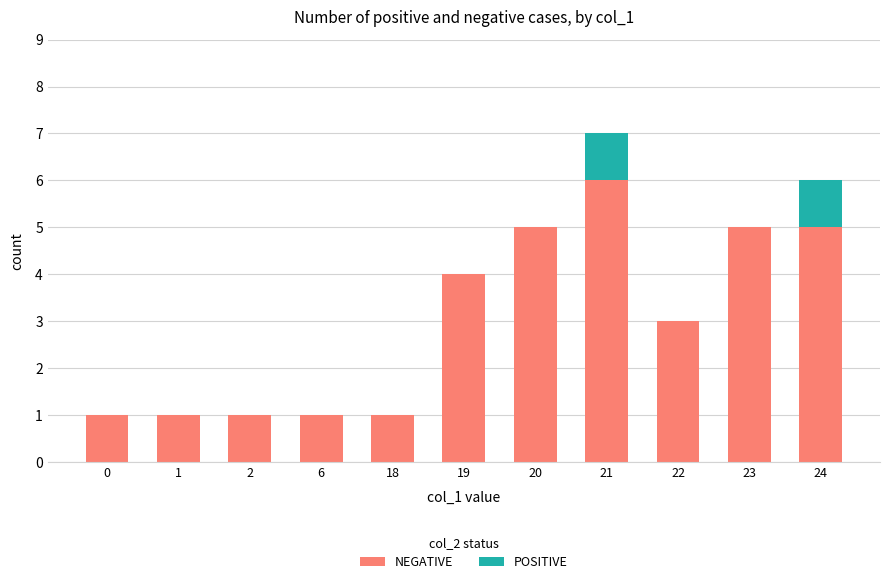

At which category is the sum across all series the highest?

21